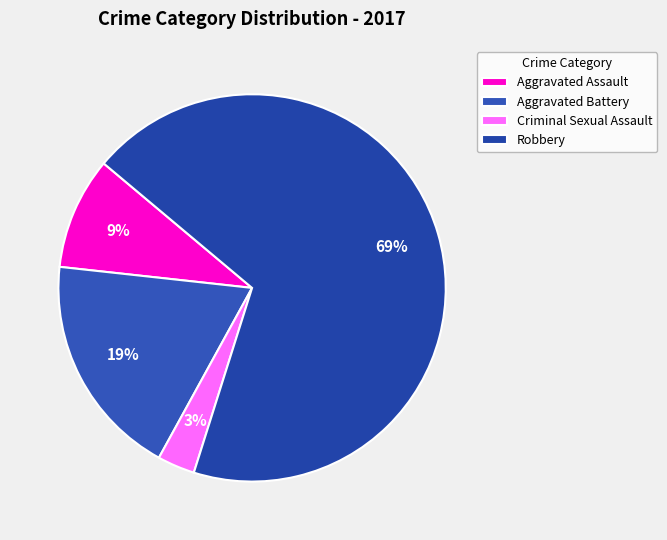

What is the smallest slice in the pie chart?

Criminal Sexual Assault